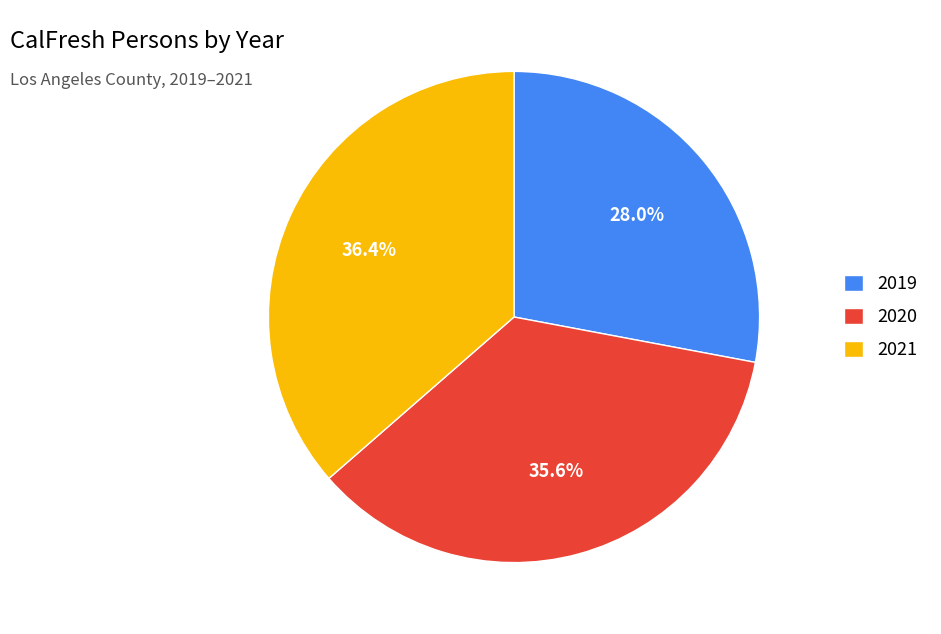

What percentage is NOT represented by 2019?

72.0%